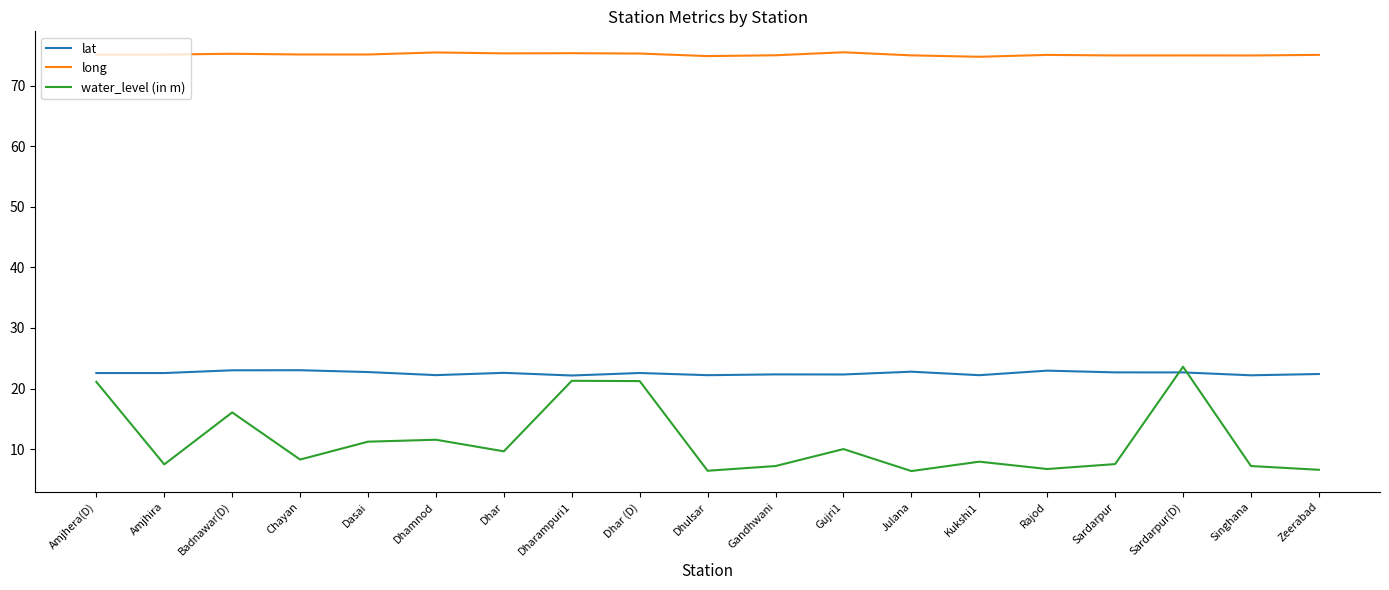

What position from the left is Dharampuri1?

8